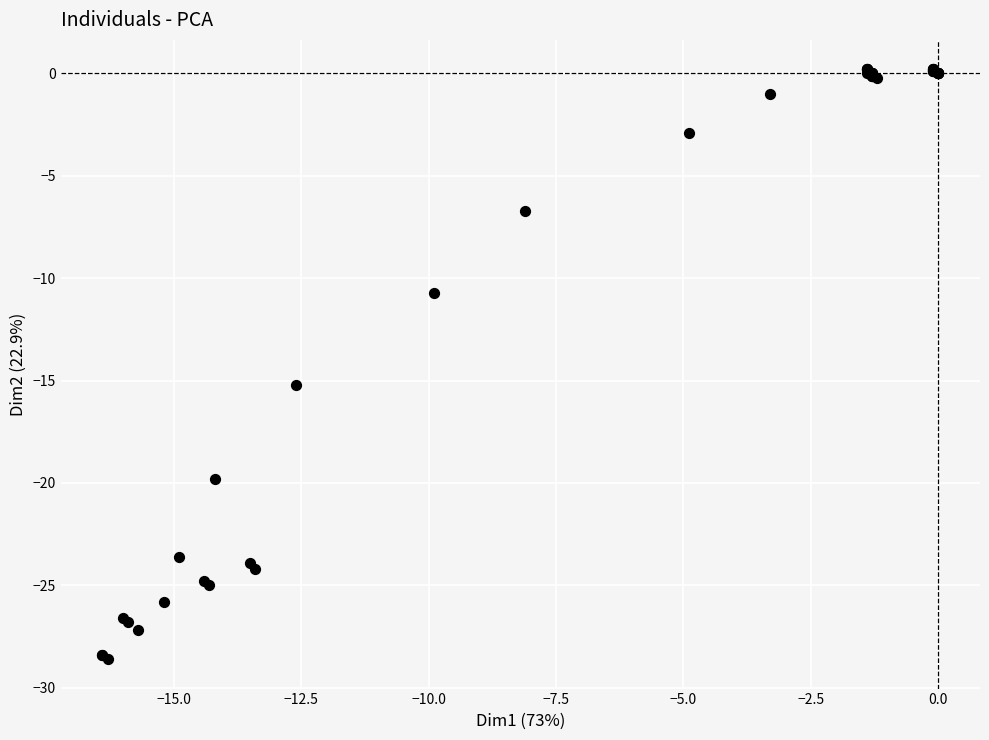

What Y value in the scatter plot is closest to -14?

-15.2